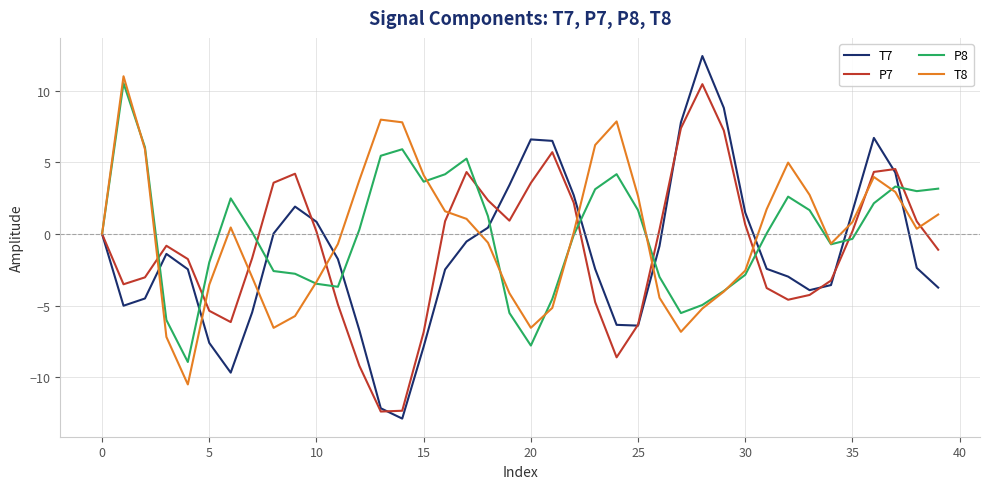

What is the maximum value shown in the chart?

12.4